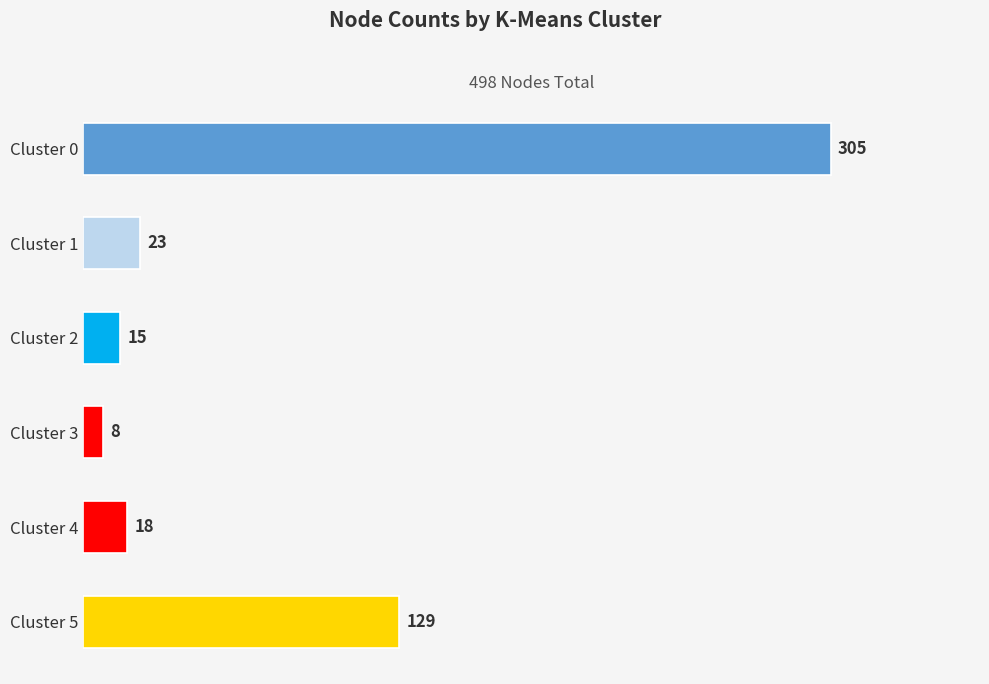

What is the ratio of the value at Cluster 1 to the value at Cluster 2?

1.5